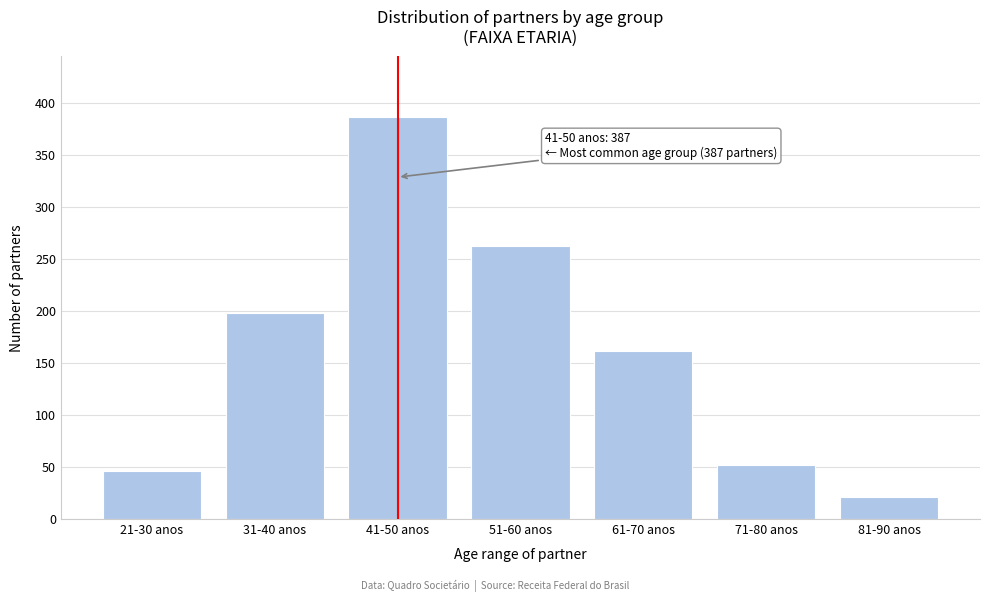

Reading left to right, what are all the values shown in this chart?

46	198	387	263	162	52	21